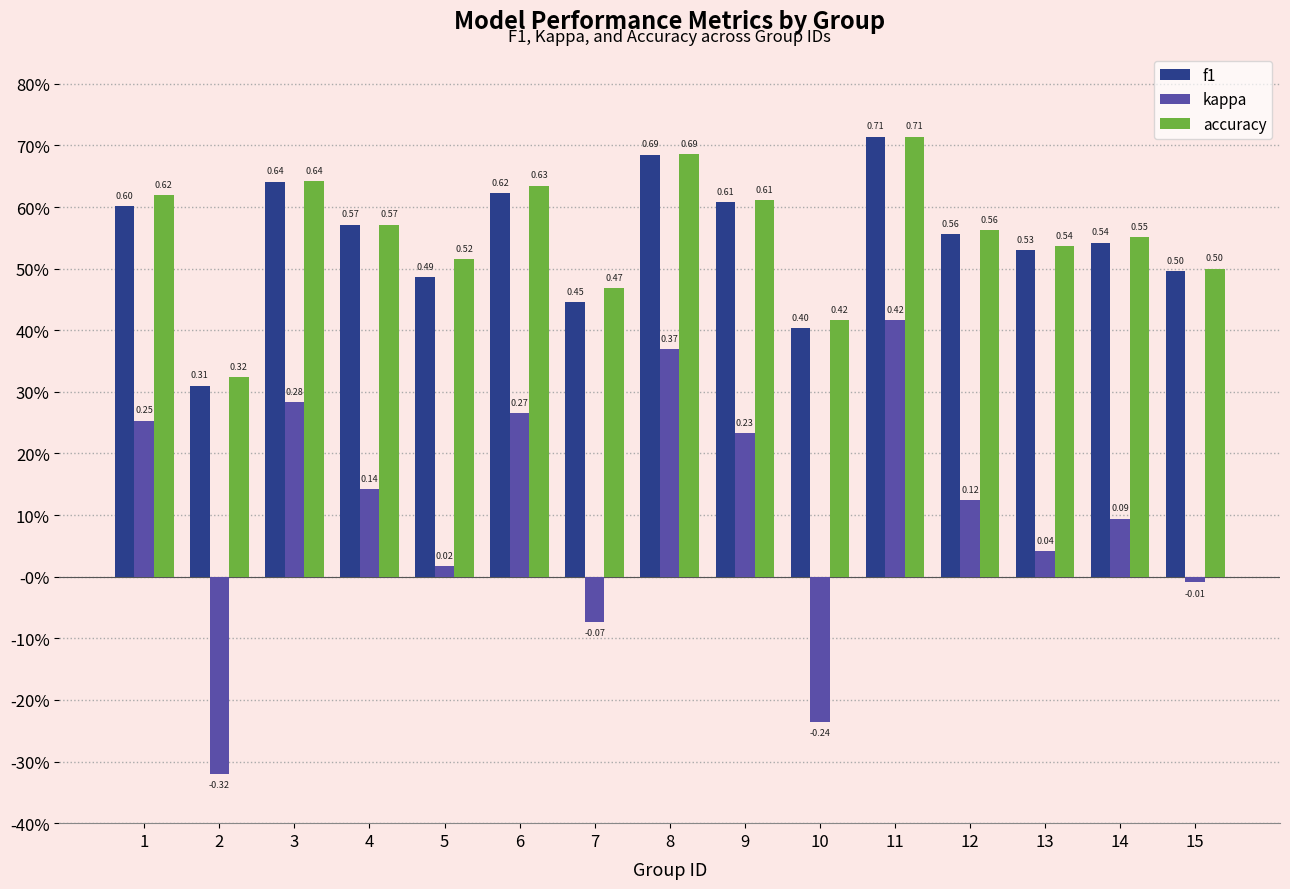

What is the total value across all series at 11?

1.8